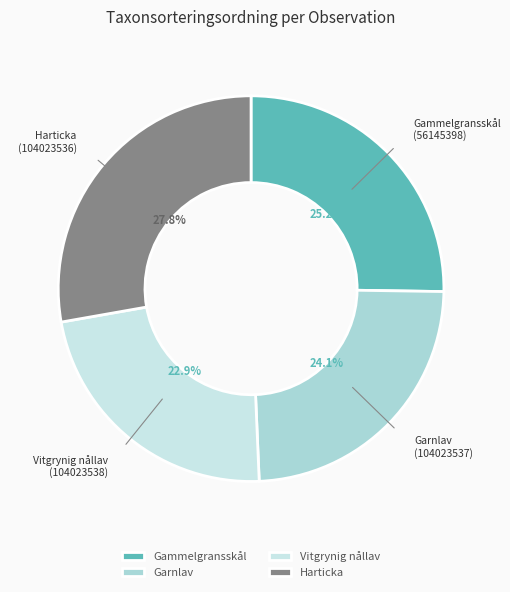

Rank the categories by value from lowest to highest.

Vitgrynig nållav, Garnlav, Gammelgransskål, Harticka